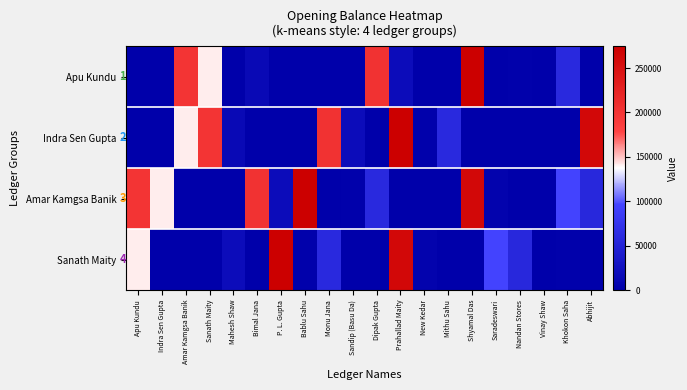

What is the difference between the maximum and minimum values in the Indra Sen Gupta series?

274373